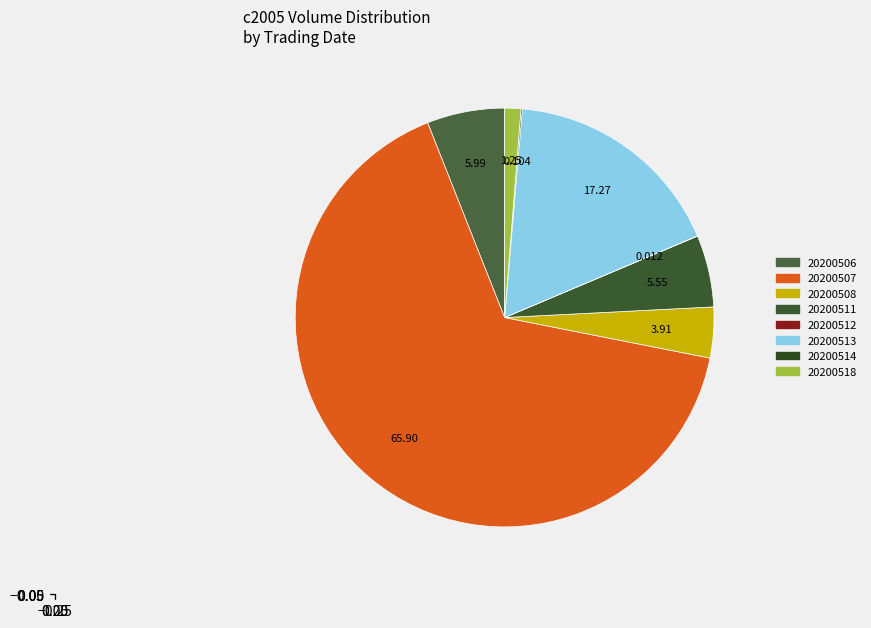

The 20200512 slice represents 0% of the pie. True or false?

True